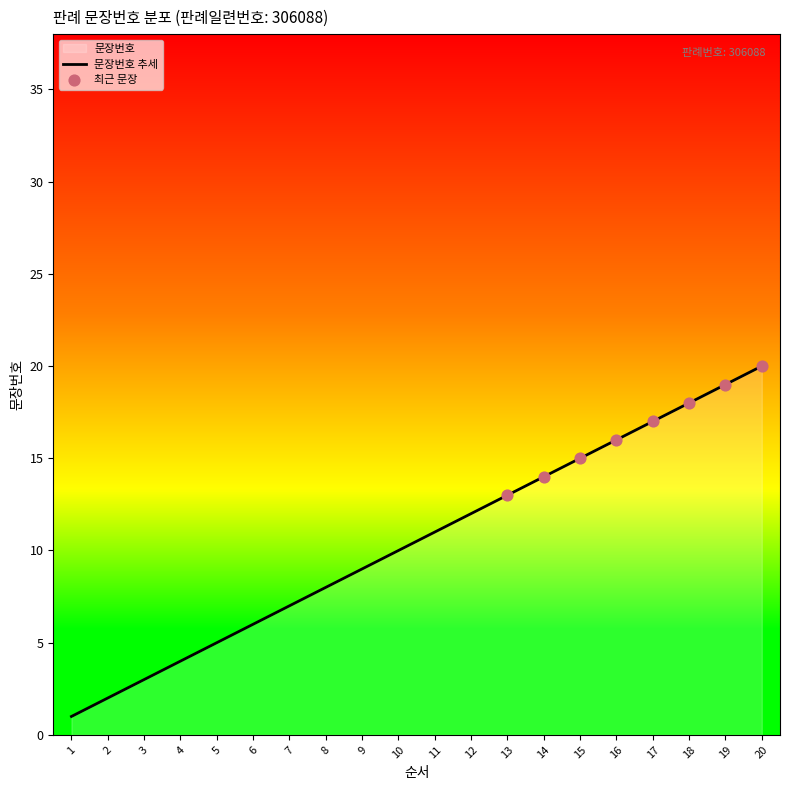

What is the ratio of the value at 11 to the value at 7?

1.6